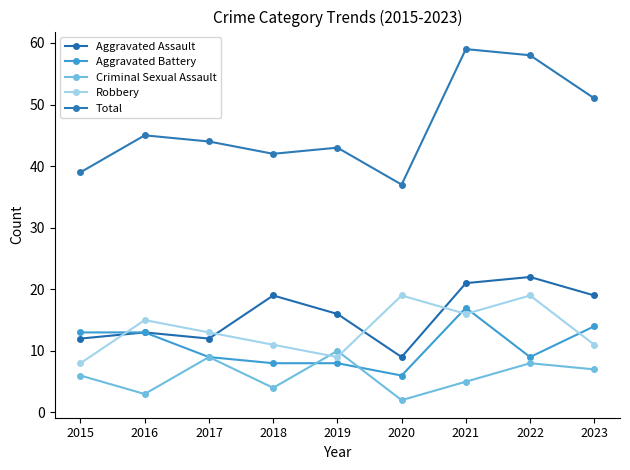

Where is Total nearest to the value 48?

2016